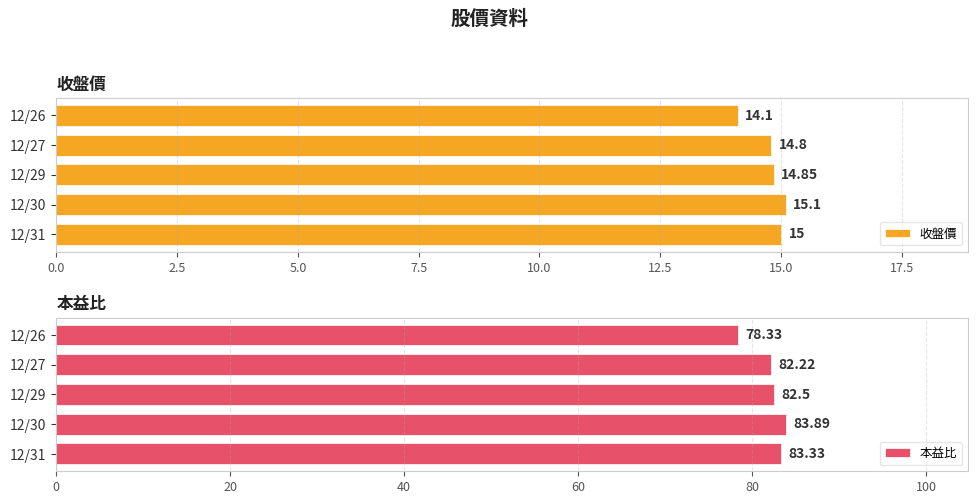

What is the average value of the 收盤價 series?

14.8